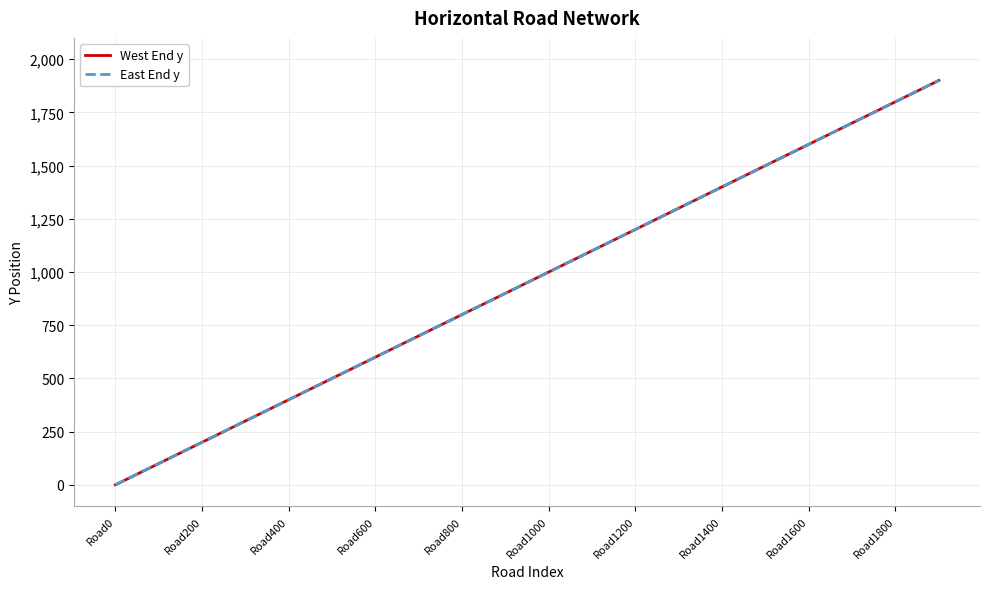

Which series has the widest spread of values?

West End y